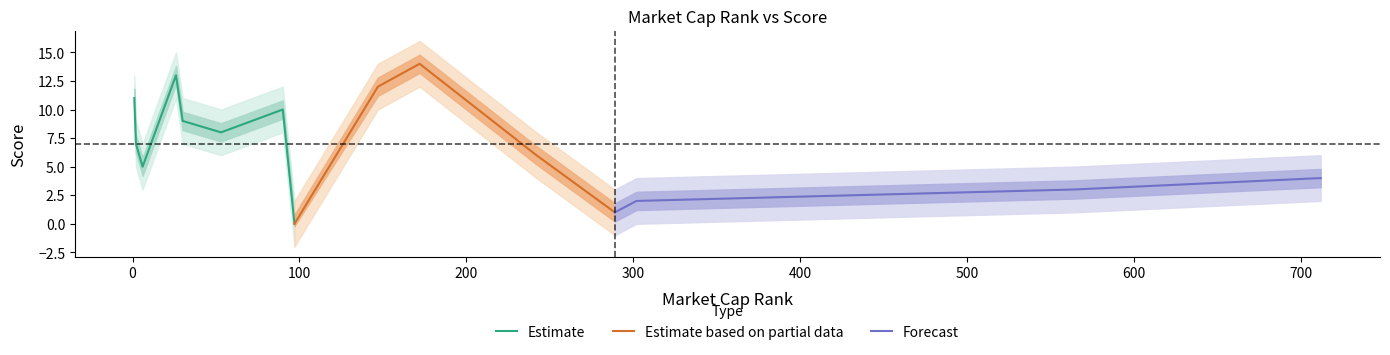

Does the chart have visible grid lines?

No